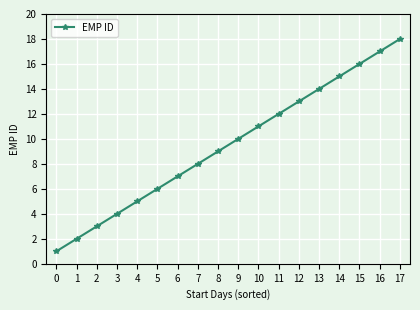

What is the approximate value at 12, to the nearest 10?

10